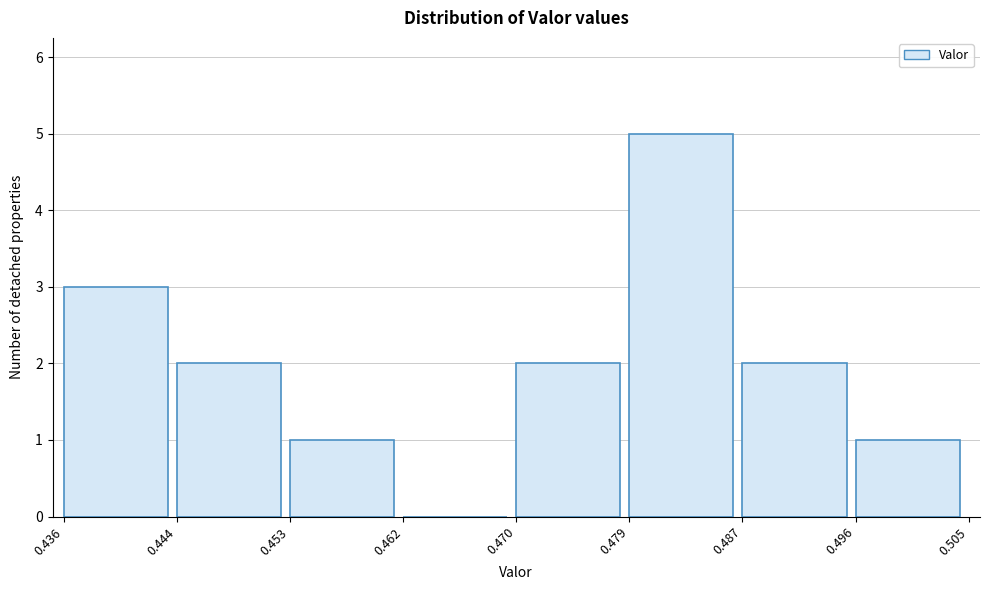

How tall is the bar that spans 0.436 to 0.444 on the x-axis? The values are not printed on the chart, so give them approximately, as read against the axis.

3